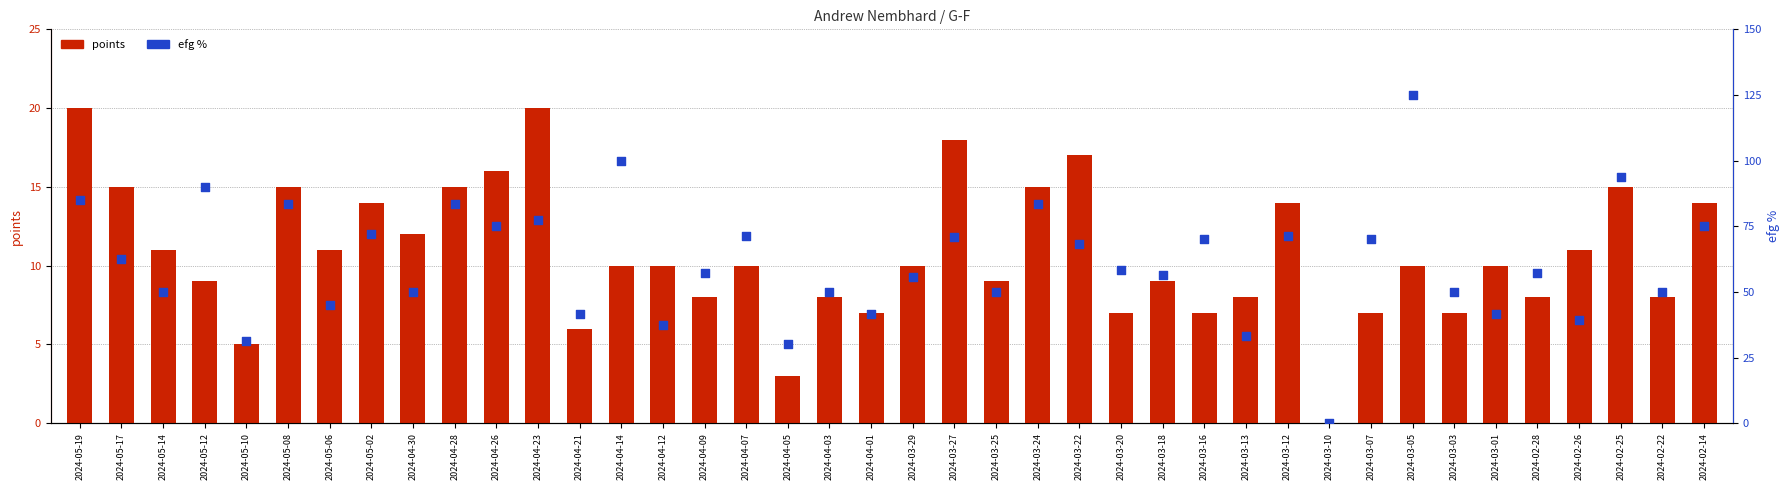

What are all the series names shown in the legend?

points, efg %